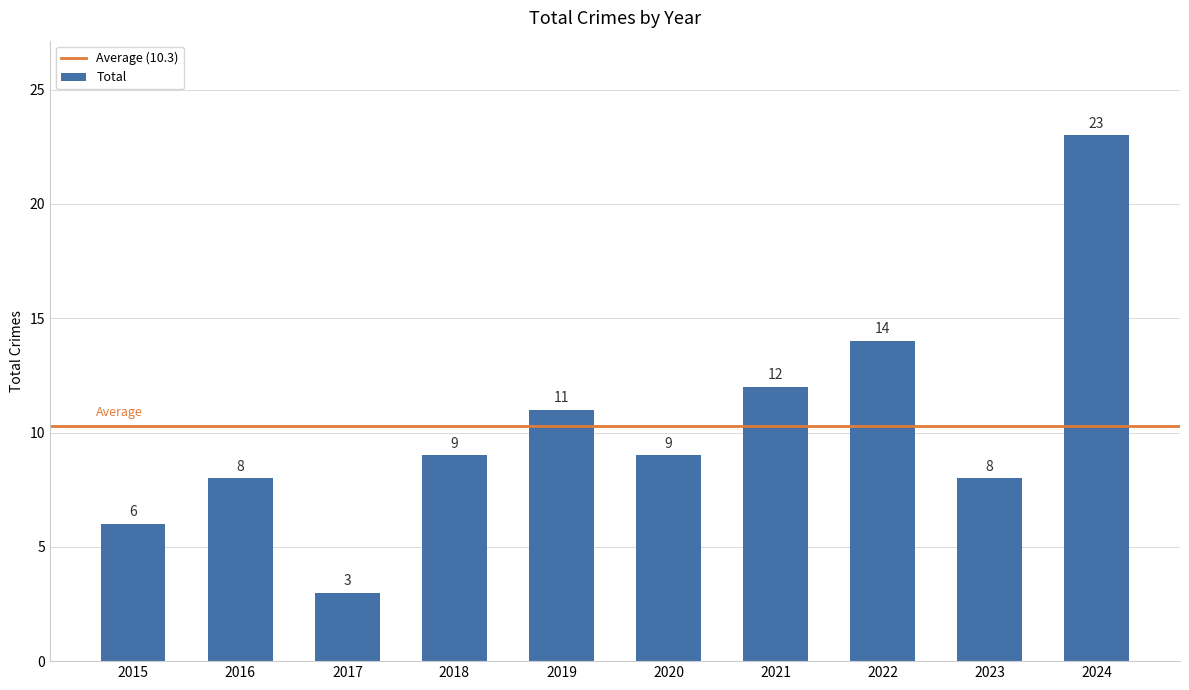

What is the smallest value displayed?

3